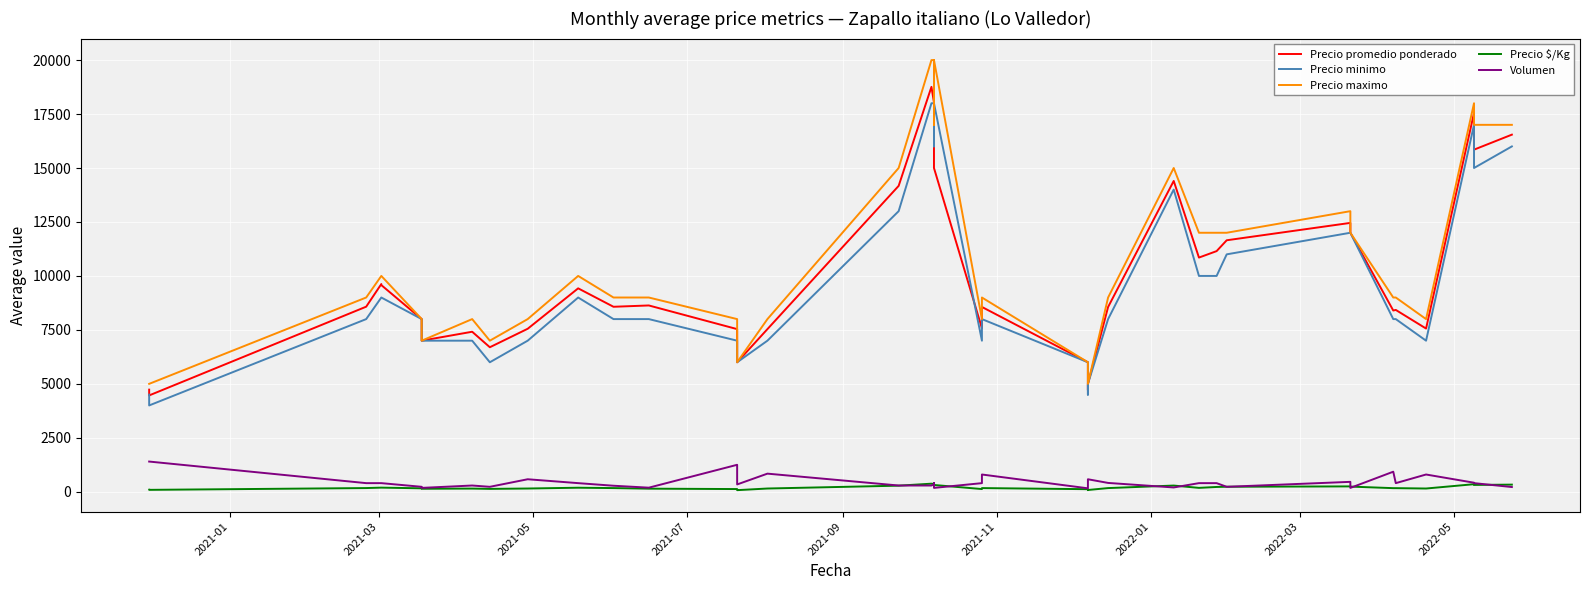

How many values in the Precio maximo series are below 9000?

15